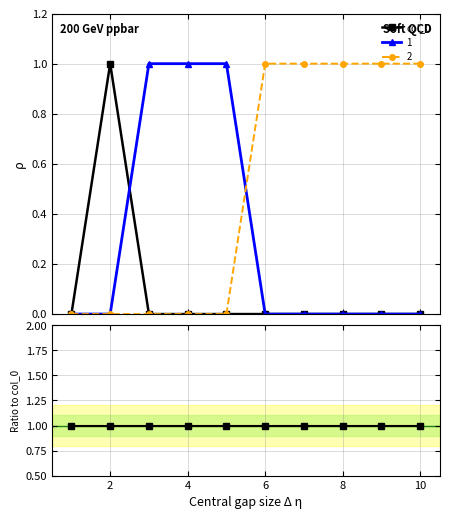

Between 9 and 10, which is larger?

9